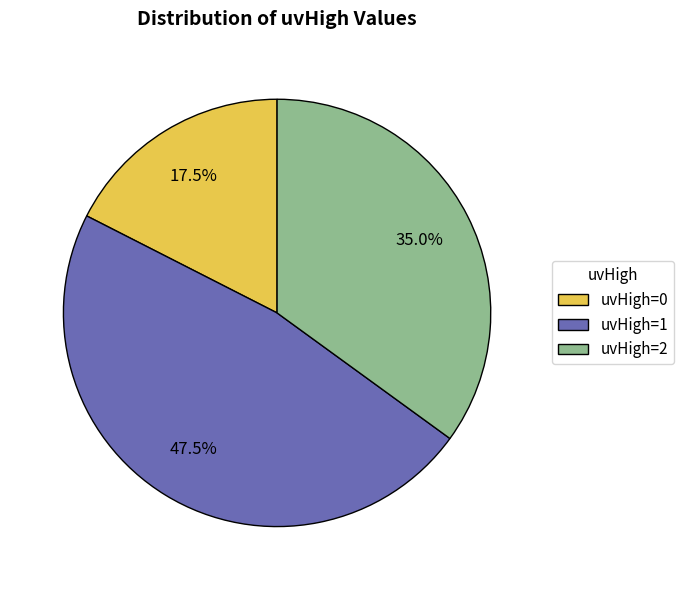

How many segments does this pie chart have?

3